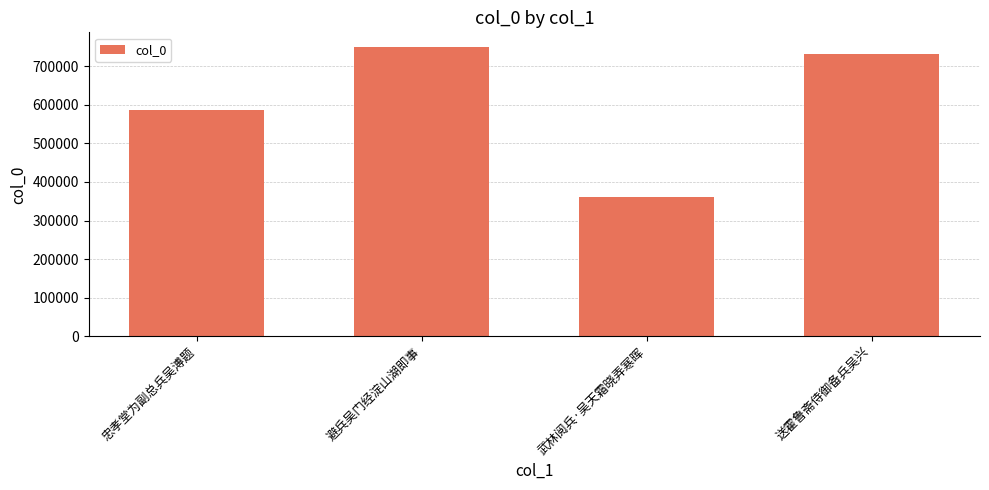

Rank the categories by value from lowest to highest.

武林阅兵·吴天霜晓弄寒晖, 忠孝堂为副总兵吴溥题, 送霍鲁斋侍御备兵吴兴, 避兵吴门经淀山湖即事